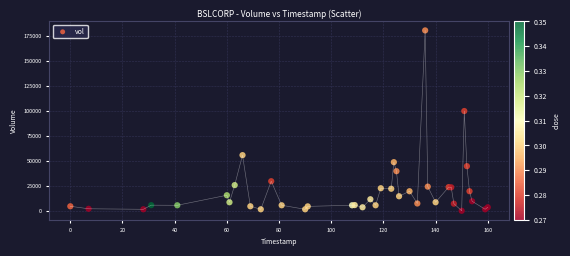

What Y value in the scatter plot is closest to 90450?

100000